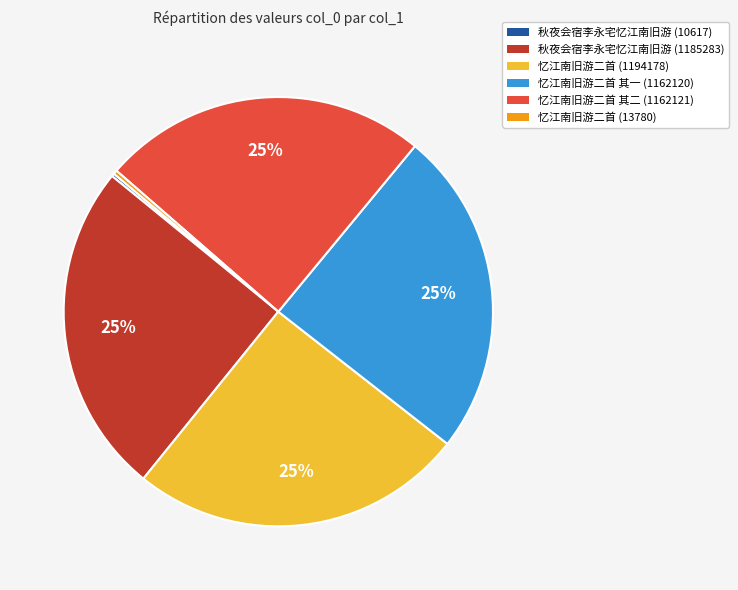

To the nearest percent, what is the average slice percentage?

17%